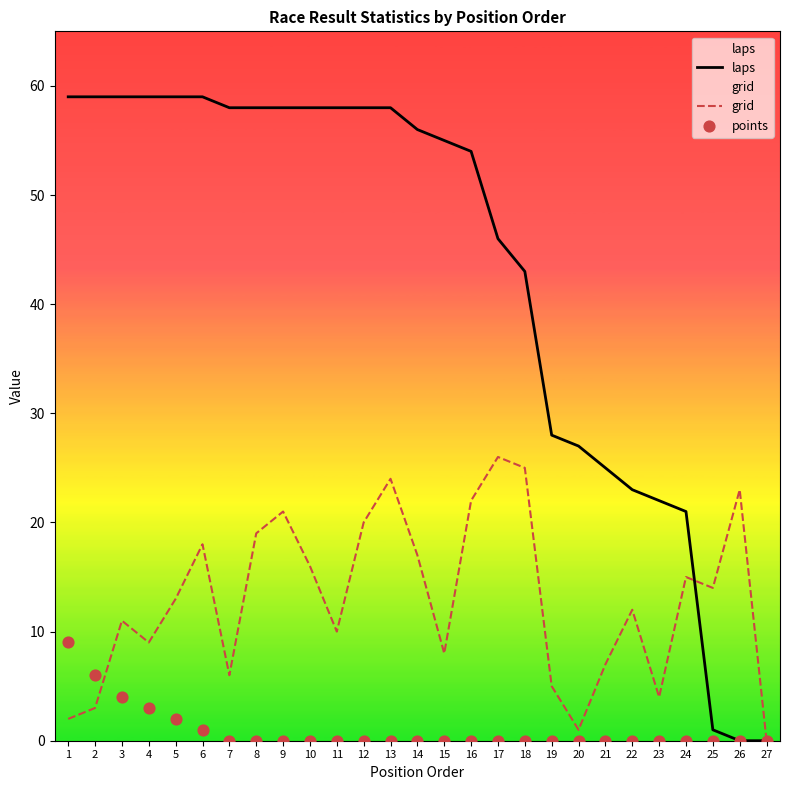

At which category is the sum across all series the highest?

13